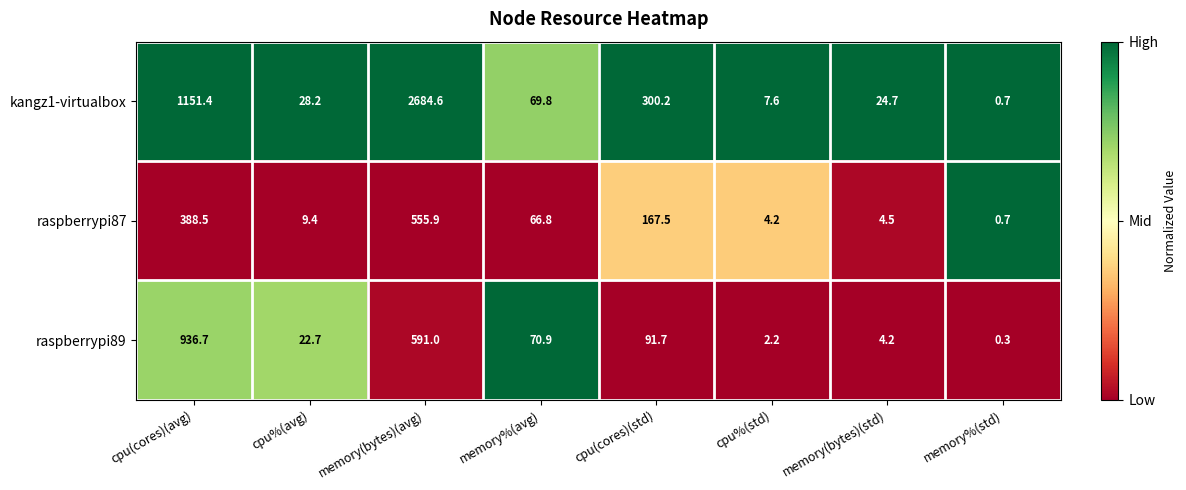

The raspberrypi89 series shows 146.1 at cpu(cores)(std). True or false?

False